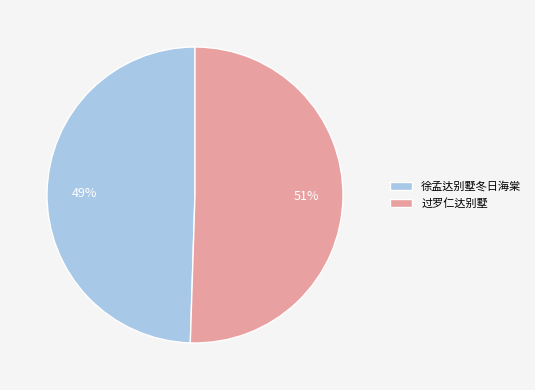

Is it true that 过罗仁达别墅 is 51% of the pie?

True